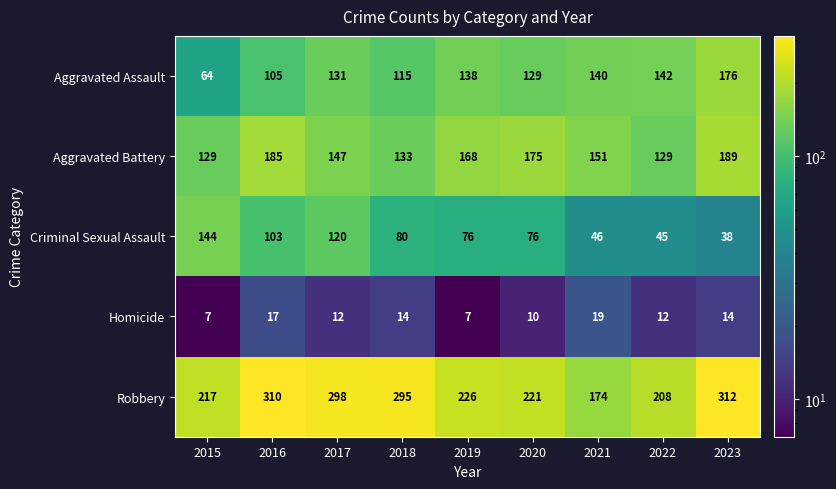

How many data points does each series have?

9